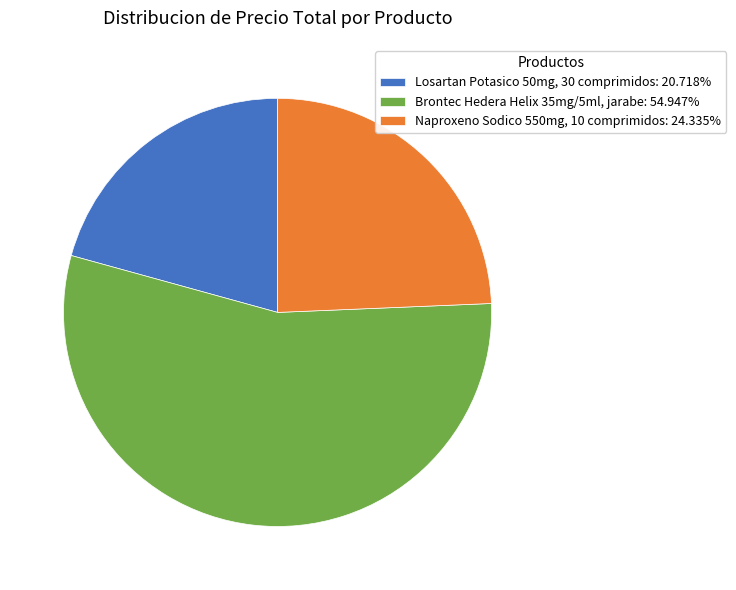

Do Naproxeno Sodico 550mg, 10 comprimidos: 24.335% and Brontec Hedera Helix 35mg/5ml, jarabe: 54.947% together represent more than half of the pie?

Yes